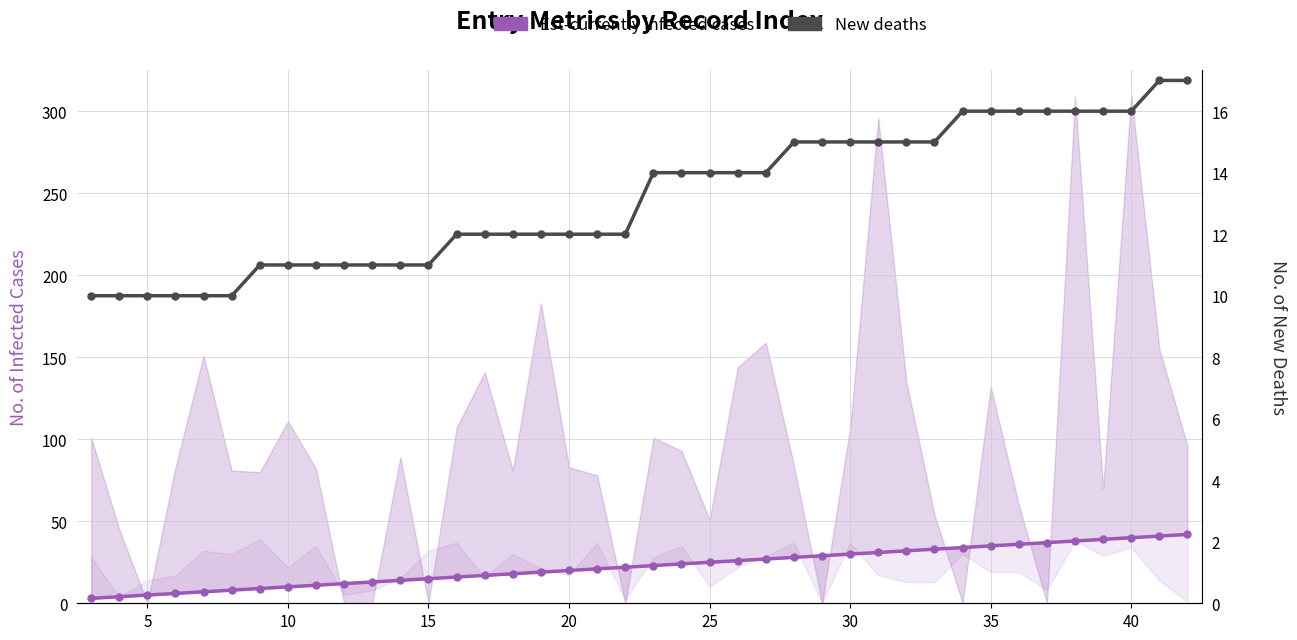

What is the minimum value shown in the chart?

3